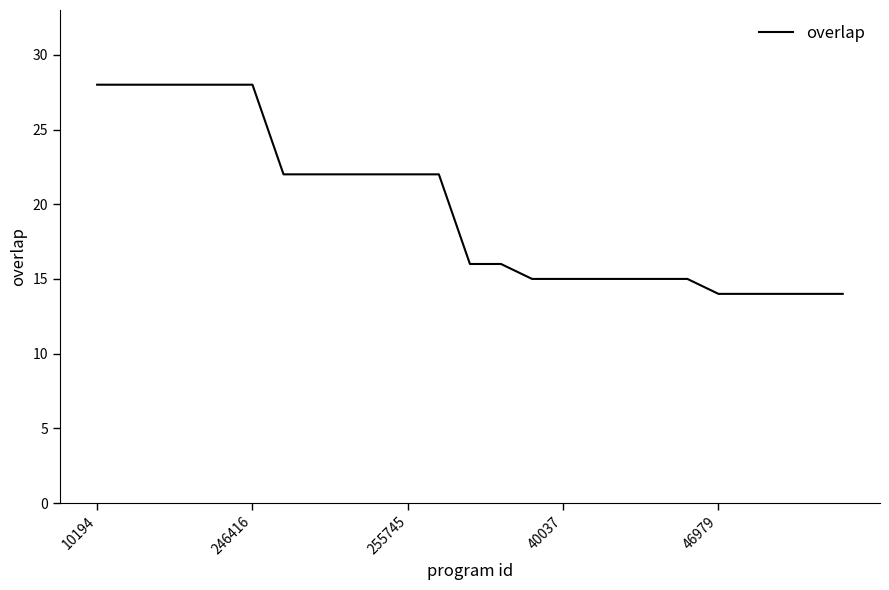

What is the greatest value displayed?

28